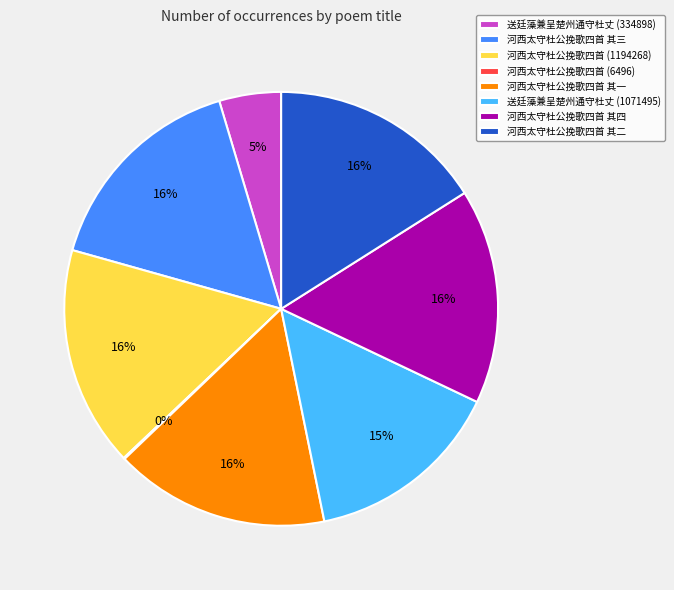

Does 送廷藻兼呈楚州通守杜丈 (334898) represent more than half of the total?

No